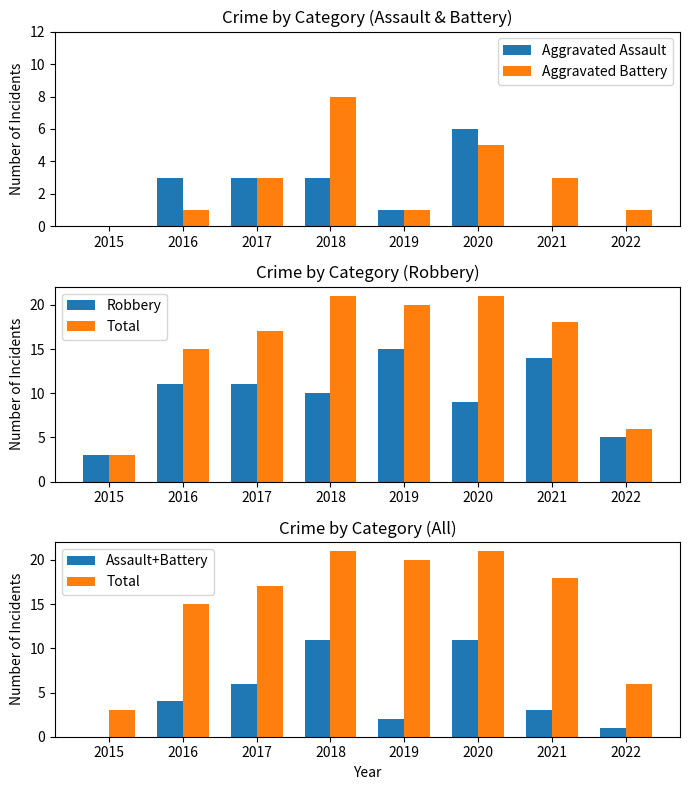

Rank the series by their maximum value, from highest to lowest.

Total, Robbery, Assault+Battery, Aggravated Battery, Aggravated Assault